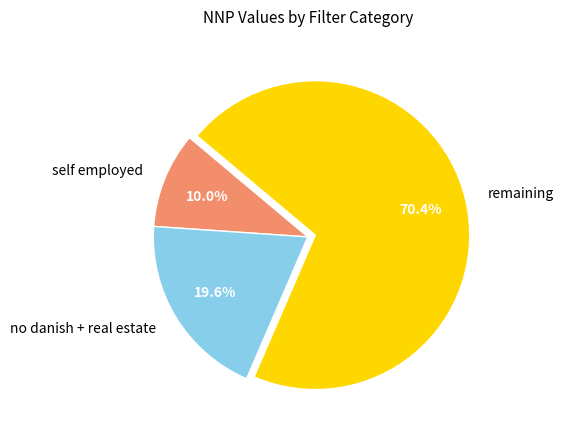

How many slices are in this pie chart?

3